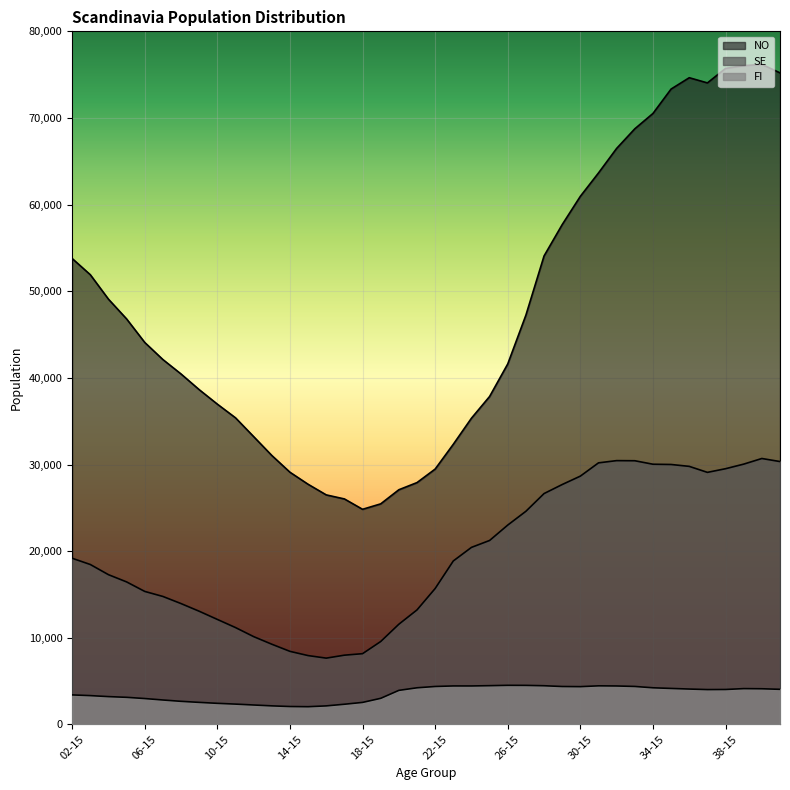

What is the average value of the NO series?

47732